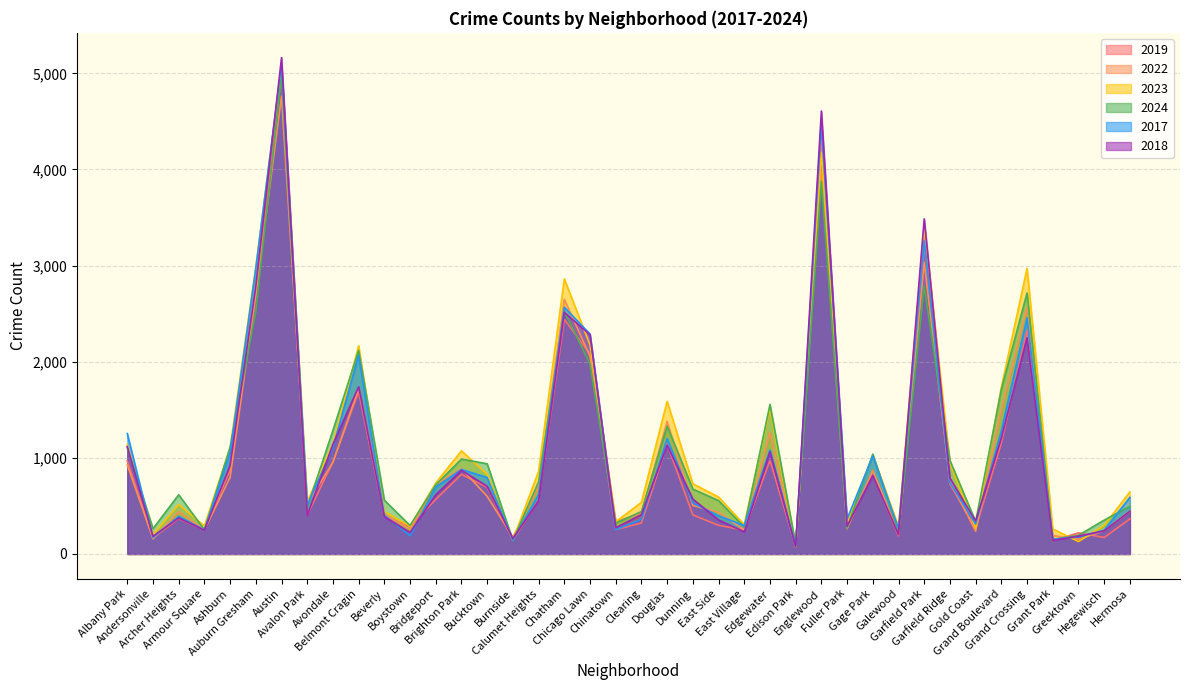

Reading right to left, extract all data points from this chart.

2019: Hermosa=365	Hegewisch=171	Greektown=220	Grant Park=138	Grand Crossing=2328	Grand Boulevard=1153	Gold Coast=261	Garfield Ridge=728	Garfield Park=3227	Galewood=189	Gage Park=825	Fuller Park=308	Englewood=4310	Edison Park=77	Edgewater=972	East Village=248	East Side=298	Dunning=406	Douglas=1140	Clearing=322	Chinatown=253	Chicago Lawn=2079	Chatham=2441	Calumet Heights=561	Burnside=142	Bucktown=694	Brighton Park=828	Bridgeport=568	Boystown=287	Beverly=385	Belmont Cragin=1687	Avondale=957	Avalon Park=405	Austin=5008	Auburn Gresham=2700	Ashburn=872	Armour Square=249	Archer Heights=368	Andersonville=166	Albany Park=968
2022: Hermosa=443	Hegewisch=240	Greektown=154	Grant Park=192	Grand Crossing=2566	Grand Boulevard=1504	Gold Coast=236	Garfield Ridge=766	Garfield Park=3035	Galewood=210	Gage Park=870	Fuller Park=263	Englewood=3980	Edison Park=99	Edgewater=1269	East Village=250	East Side=434	Dunning=504	Douglas=1379	Clearing=422	Chinatown=338	Chicago Lawn=2056	Chatham=2650	Calumet Heights=698	Burnside=175	Bucktown=599	Brighton Park=888	Bridgeport=722	Boystown=258	Beverly=414	Belmont Cragin=1719	Avondale=953	Avalon Park=522	Austin=4763	Auburn Gresham=2698	Ashburn=797	Armour Square=251	Archer Heights=440	Andersonville=157	Albany Park=926
2023: Hermosa=645	Hegewisch=297	Greektown=129	Grant Park=261	Grand Crossing=2971	Grand Boulevard=1734	Gold Coast=268	Garfield Ridge=949	Garfield Park=3398	Galewood=285	Gage Park=1028	Fuller Park=313	Englewood=4176	Edison Park=71	Edgewater=1513	East Village=305	East Side=592	Dunning=730	Douglas=1588	Clearing=537	Chinatown=335	Chicago Lawn=2174	Chatham=2862	Calumet Heights=860	Burnside=146	Bucktown=829	Brighton Park=1073	Bridgeport=739	Boystown=288	Beverly=442	Belmont Cragin=2165	Avondale=1152	Avalon Park=542	Austin=5064	Auburn Gresham=2988	Ashburn=1106	Armour Square=291	Archer Heights=515	Andersonville=201	Albany Park=1138
2024: Hermosa=495	Hegewisch=352	Greektown=194	Grant Park=151	Grand Crossing=2715	Grand Boulevard=1711	Gold Coast=337	Garfield Ridge=973	Garfield Park=2788	Galewood=232	Gage Park=1039	Fuller Park=269	Englewood=3878	Edison Park=97	Edgewater=1556	East Village=281	East Side=555	Dunning=675	Douglas=1330	Clearing=441	Chinatown=321	Chicago Lawn=1974	Chatham=2526	Calumet Heights=751	Burnside=140	Bucktown=938	Brighton Park=987	Bridgeport=720	Boystown=296	Beverly=559	Belmont Cragin=2119	Avondale=1286	Avalon Park=484	Austin=4978	Auburn Gresham=2524	Ashburn=1111	Armour Square=251	Archer Heights=616	Andersonville=263	Albany Park=1104
2017: Hermosa=589	Hegewisch=246	Greektown=176	Grant Park=154	Grand Crossing=2456	Grand Boulevard=1281	Gold Coast=311	Garfield Ridge=743	Garfield Park=3257	Galewood=265	Gage Park=1019	Fuller Park=365	Englewood=4471	Edison Park=87	Edgewater=1082	East Village=296	East Side=397	Dunning=531	Douglas=1201	Clearing=360	Chinatown=253	Chicago Lawn=2288	Chatham=2566	Calumet Heights=620	Burnside=145	Bucktown=795	Brighton Park=879	Bridgeport=697	Boystown=188	Beverly=403	Belmont Cragin=2066	Avondale=1107	Avalon Park=508	Austin=5096	Auburn Gresham=2973	Ashburn=1053	Armour Square=250	Archer Heights=391	Andersonville=171	Albany Park=1252
2018: Hermosa=444	Hegewisch=240	Greektown=185	Grant Park=141	Grand Crossing=2249	Grand Boulevard=1205	Gold Coast=342	Garfield Ridge=789	Garfield Park=3486	Galewood=202	Gage Park=817	Fuller Park=289	Englewood=4608	Edison Park=75	Edgewater=1063	East Village=230	East Side=354	Dunning=571	Douglas=1131	Clearing=409	Chinatown=273	Chicago Lawn=2280	Chatham=2513	Calumet Heights=554	Burnside=160	Bucktown=704	Brighton Park=870	Bridgeport=616	Boystown=224	Beverly=386	Belmont Cragin=1738	Avondale=1142	Avalon Park=401	Austin=5163	Auburn Gresham=2787	Ashburn=924	Armour Square=248	Archer Heights=374	Andersonville=184	Albany Park=1117